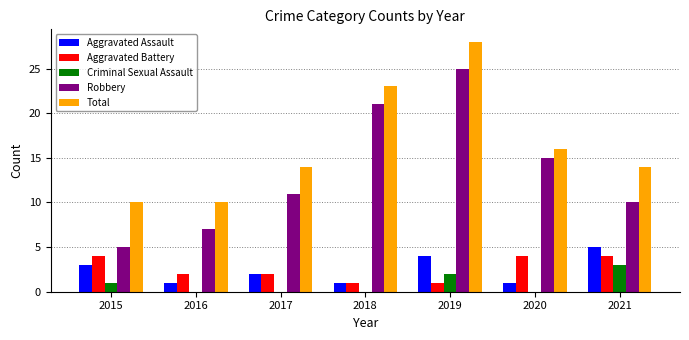

How many categories are shown in the chart?

7